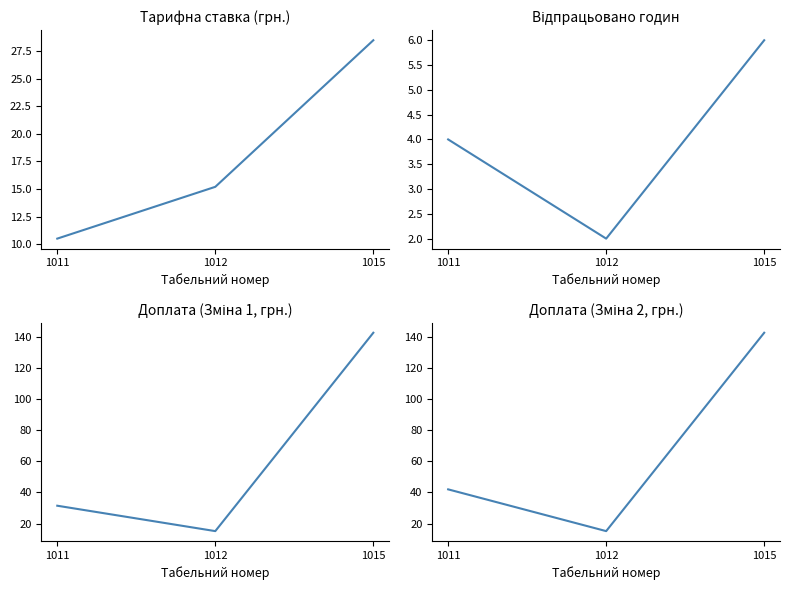

Which series changed the most between 1012 and 1015?

Доплата (Зміна 1, грн.)